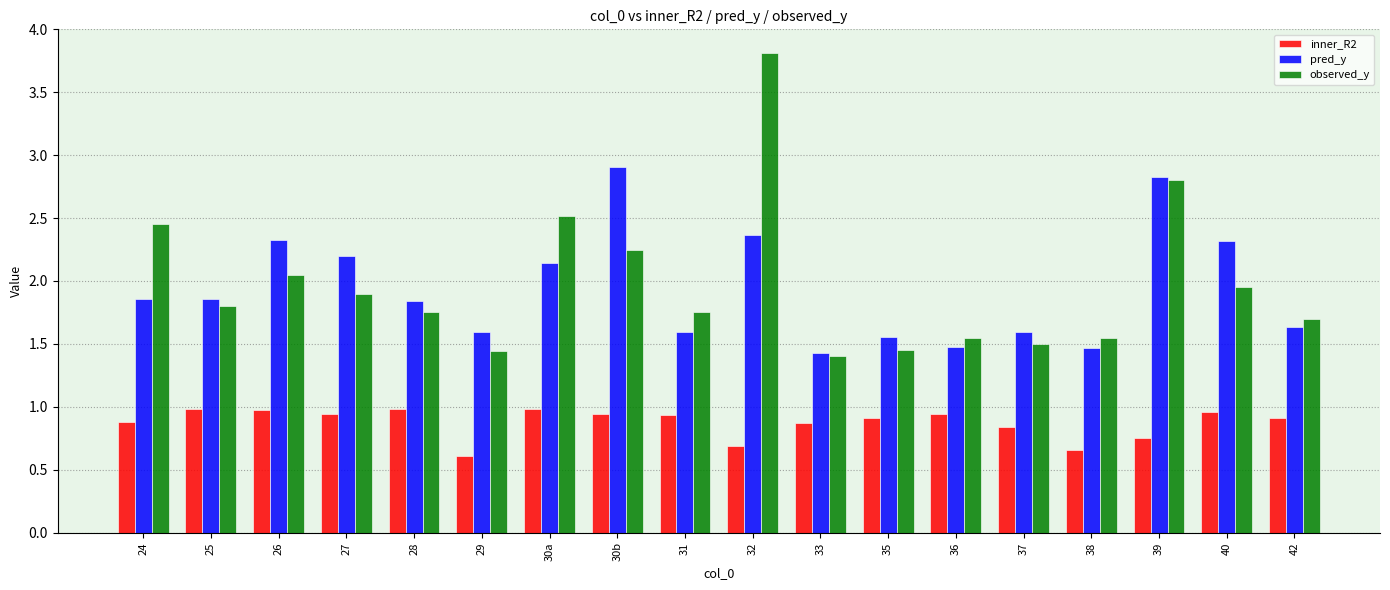

What is the total value across all series at 28?

4.6